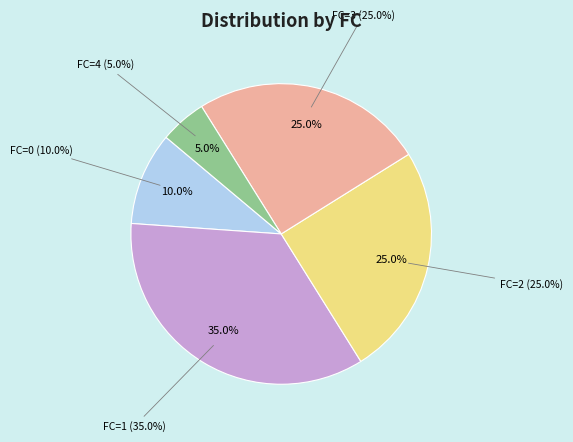

What is the smallest slice in the pie chart?

FC=4